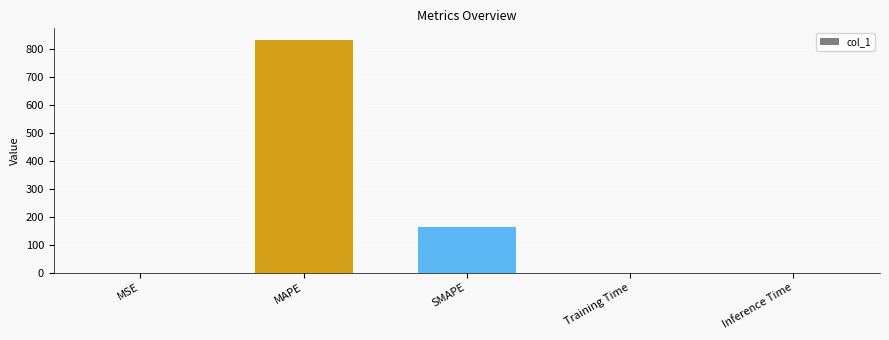

What is the greatest value displayed?

830.8